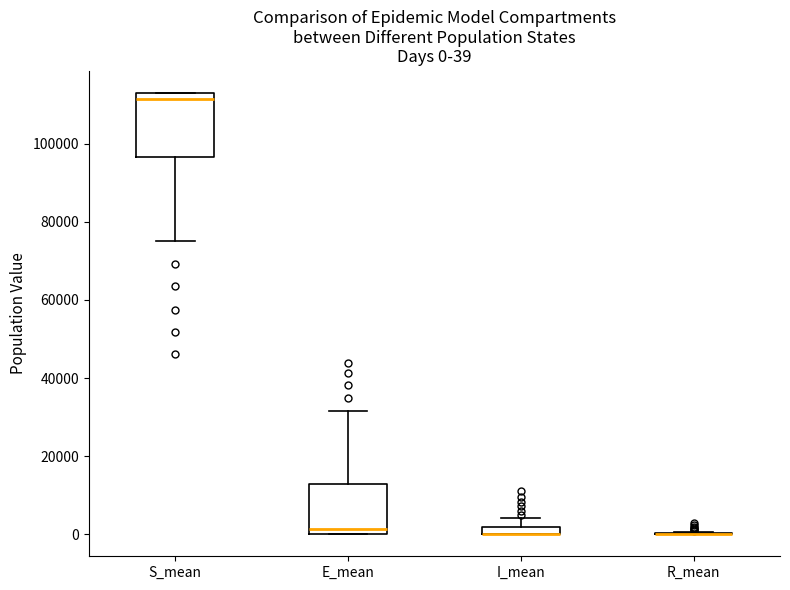

Which box is the tallest, from its lower edge to its upper edge?

S_mean